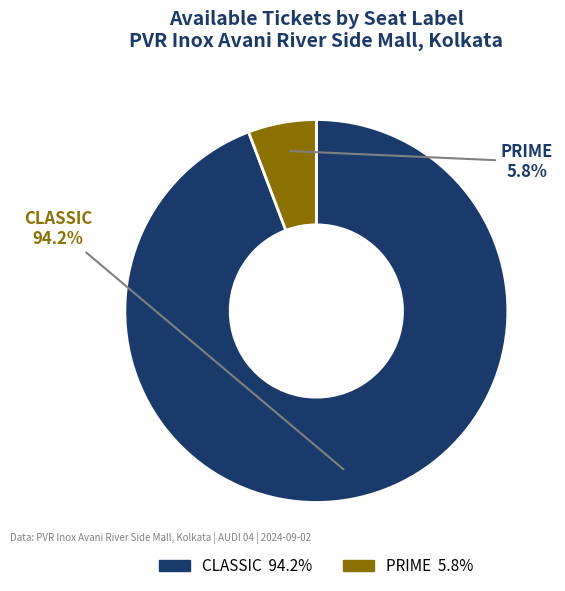

To the nearest percent, what portion does PRIME represent?

6%